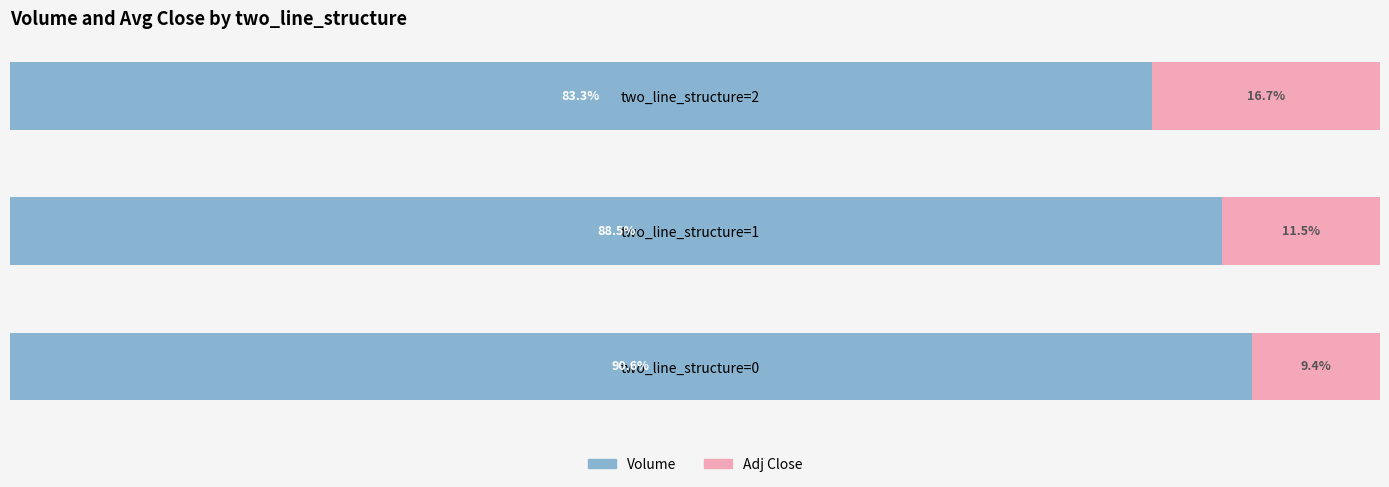

How many categories are shown in the chart?

3